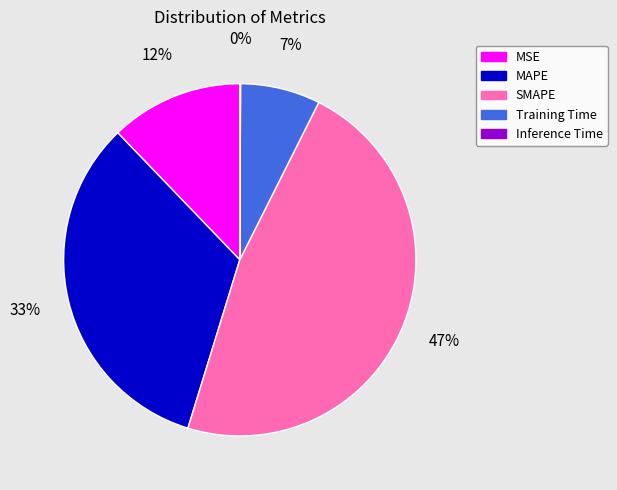

Combined, do MAPE and SMAPE account for over 50%?

Yes